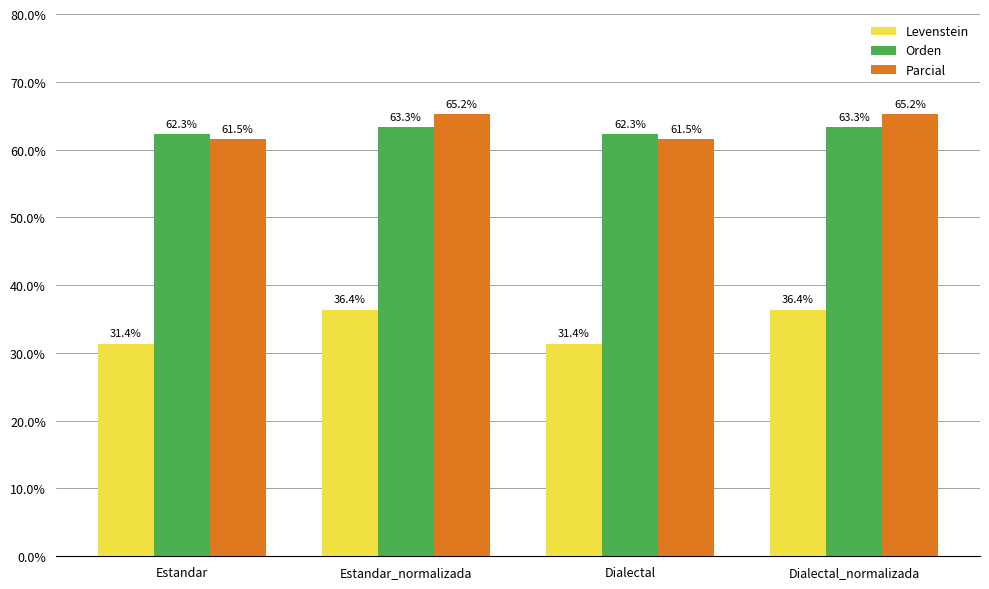

Which series has the largest total across all categories?

Parcial